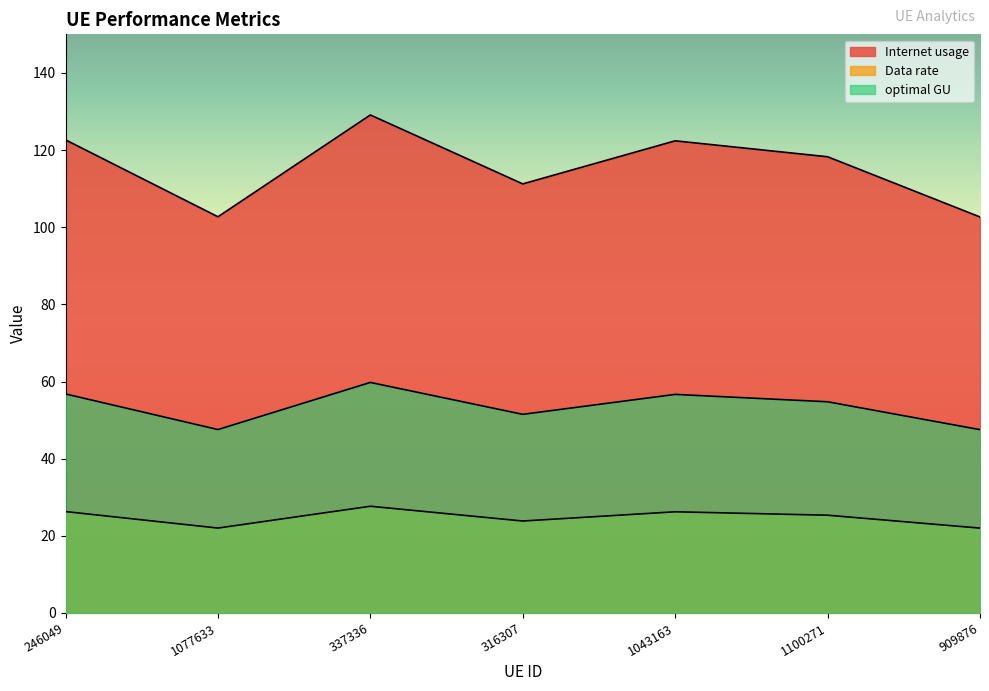

What are all the series names shown in the legend?

Internet usage, Data rate, optimal GU